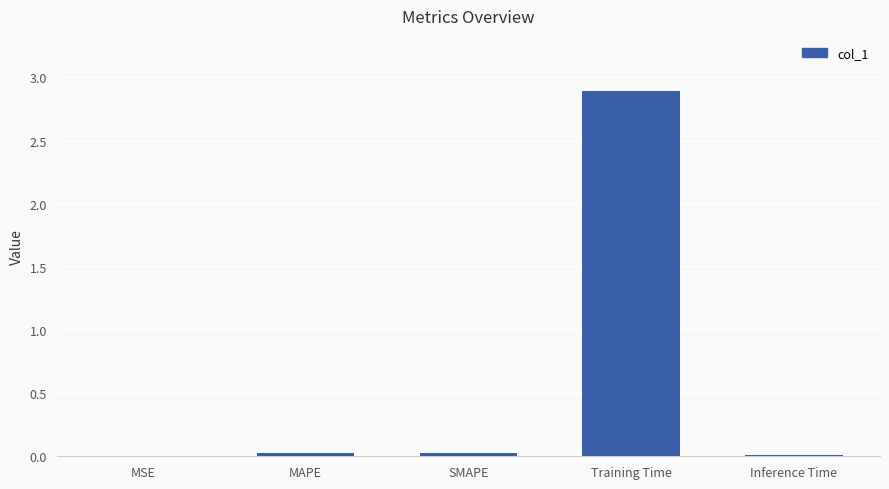

What is the greatest value displayed?

2.9